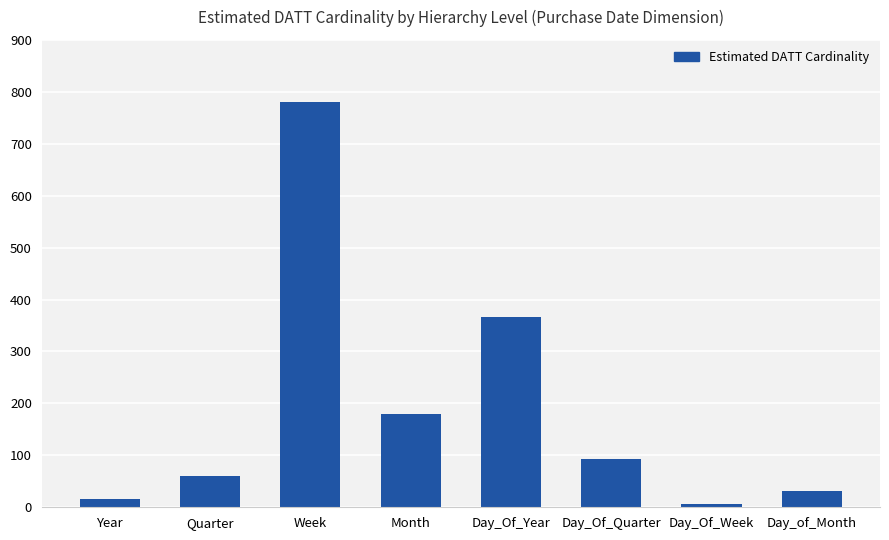

What is the difference between the values at Day_of_Month and Day_Of_Week?

24